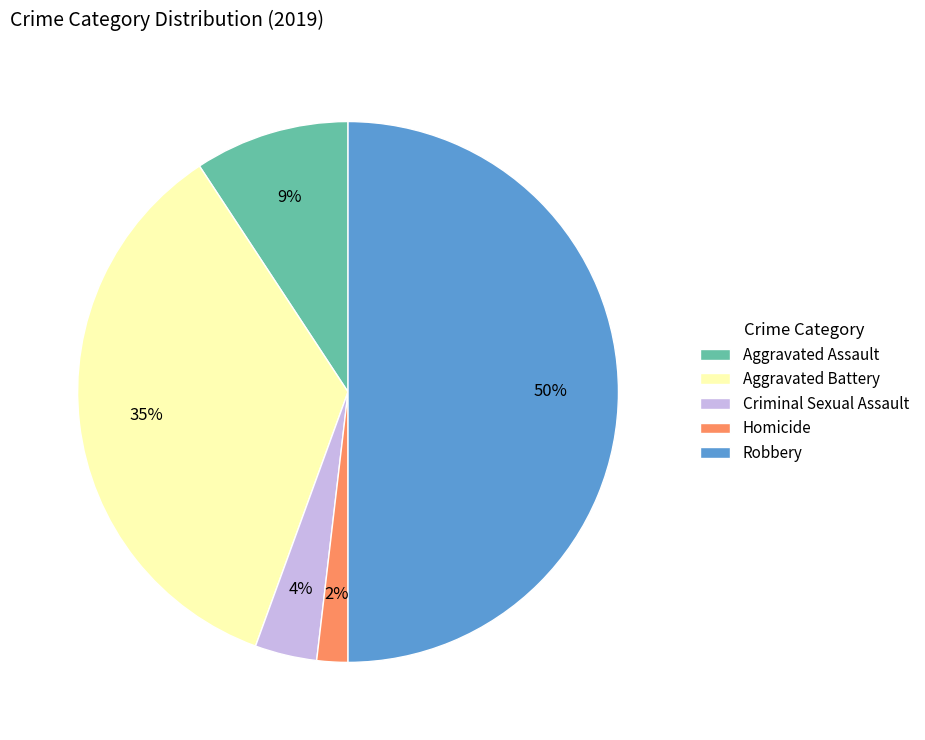

Do Criminal Sexual Assault and Robbery together represent more than half of the pie?

Yes